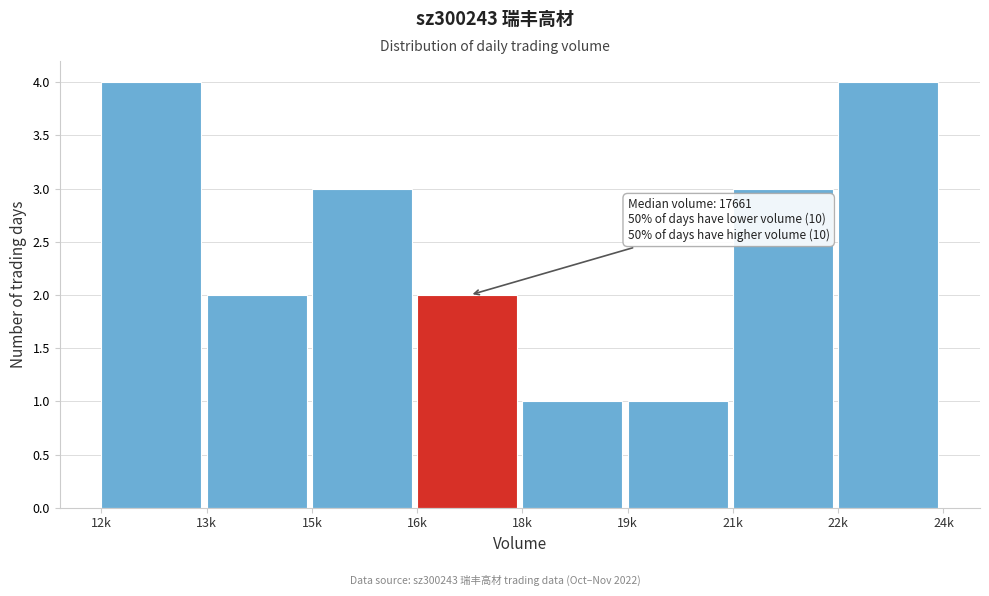

Reading right to left, extract all data points from this chart.

22k=4	21k=3	19k=1	18k=1	16k=2	15k=3	13k=2	12k=4